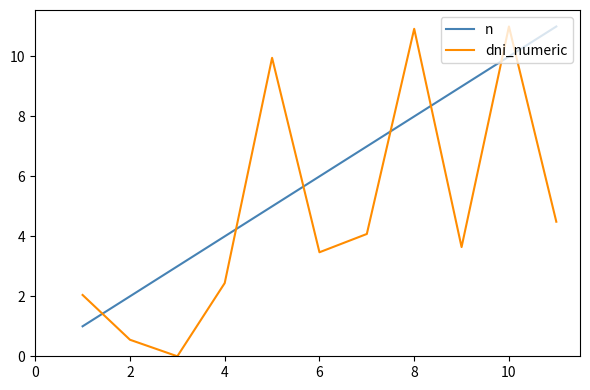

Reading left to right, transcribe all the data shown in this chart.

n: 1.0	2.0	3.0	4.0	5.0	6.0	7.0	8.0	9.0	10.0	11.0
dni_numeric: 2.0	0.6	0.0	2.4	10.0	3.5	4.1	10.9	3.6	11.0	4.5